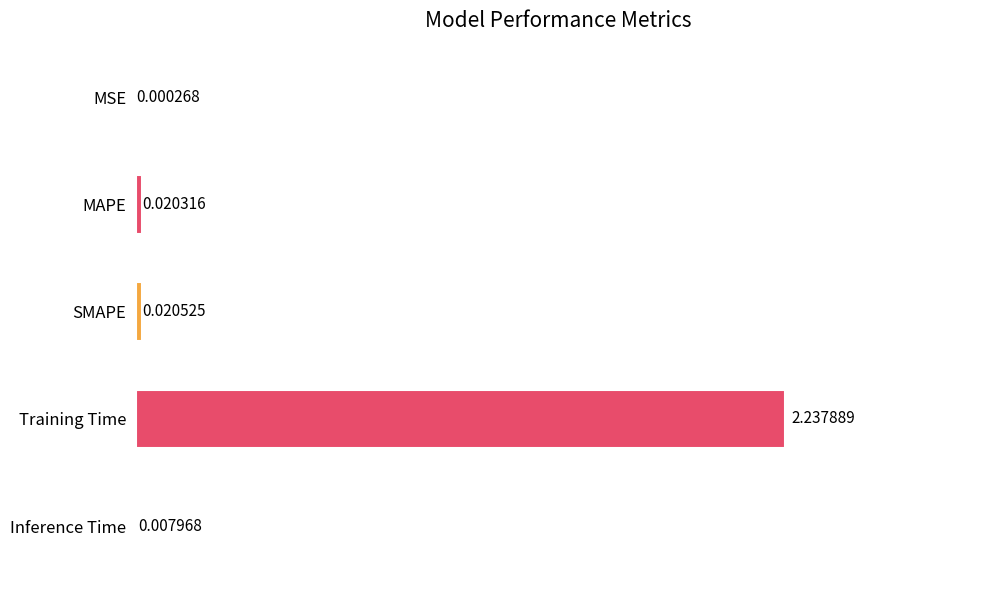

Where is the data nearest to the value 1?

SMAPE